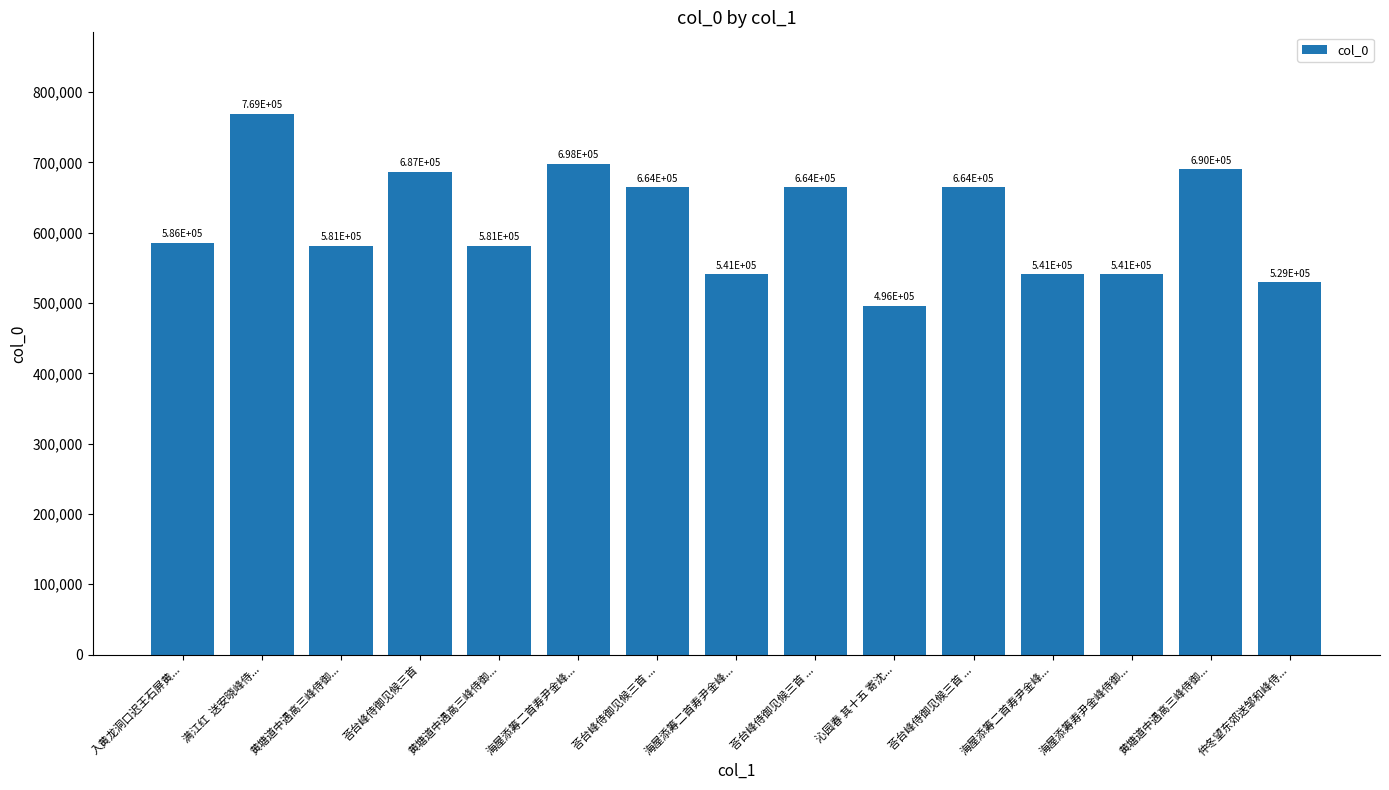

How many values are below 585615?

7